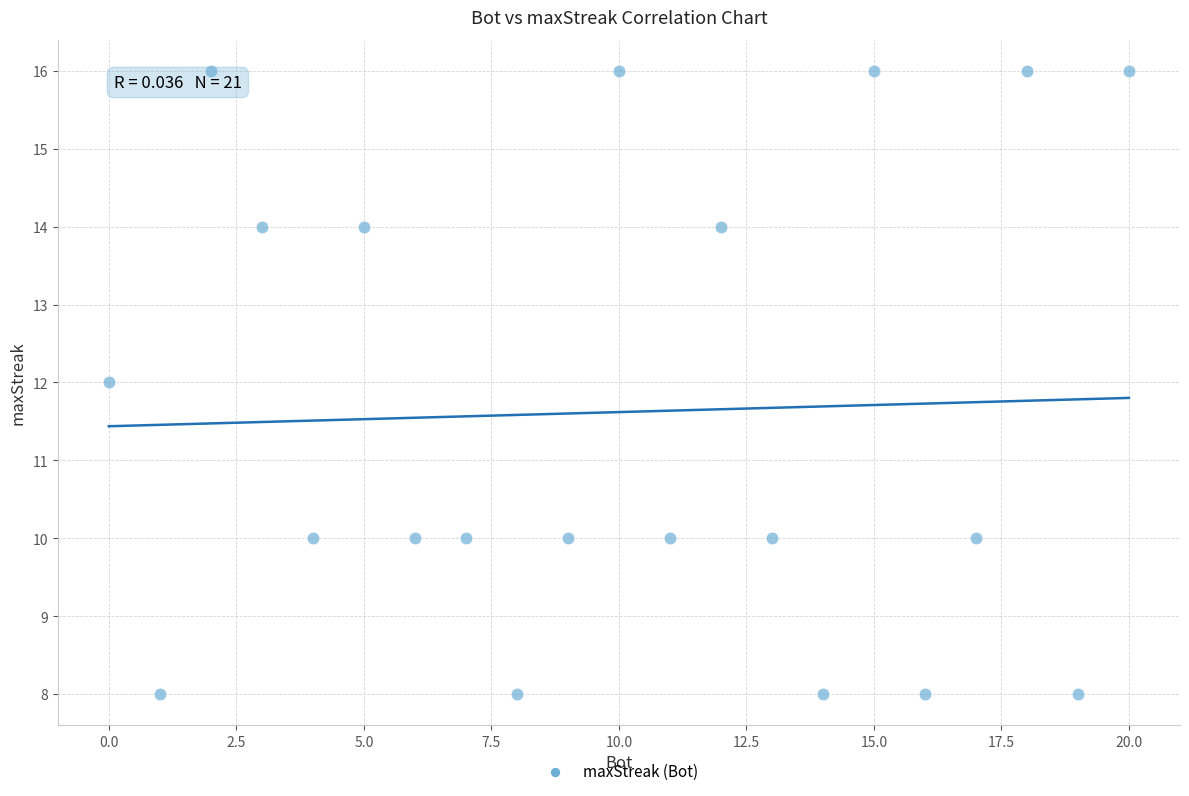

What is the range of Y values (max minus min)?

8